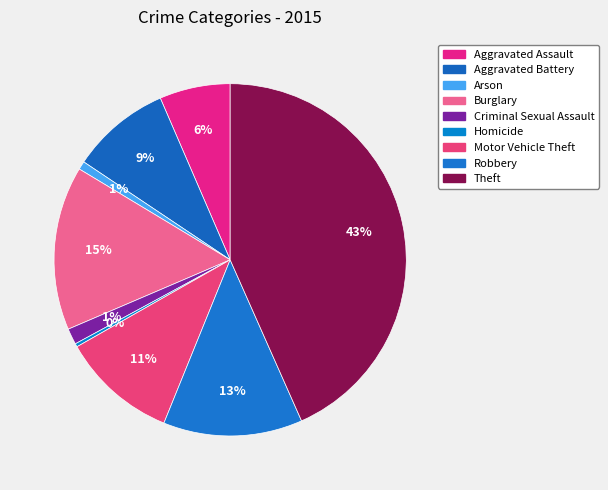

How many slices are in this pie chart?

9